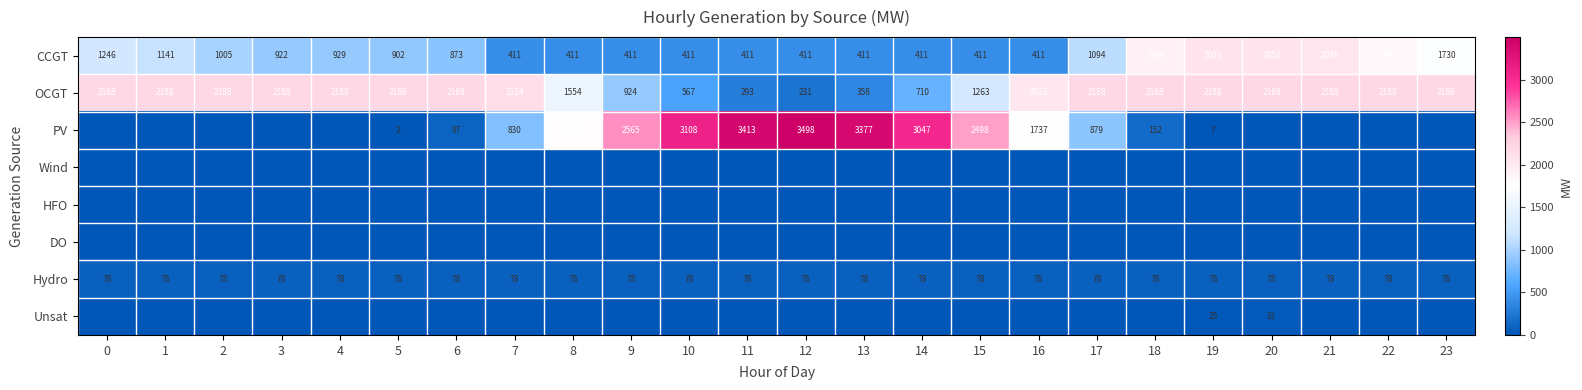

The value of PV at 16 is 1737. True or false?

True